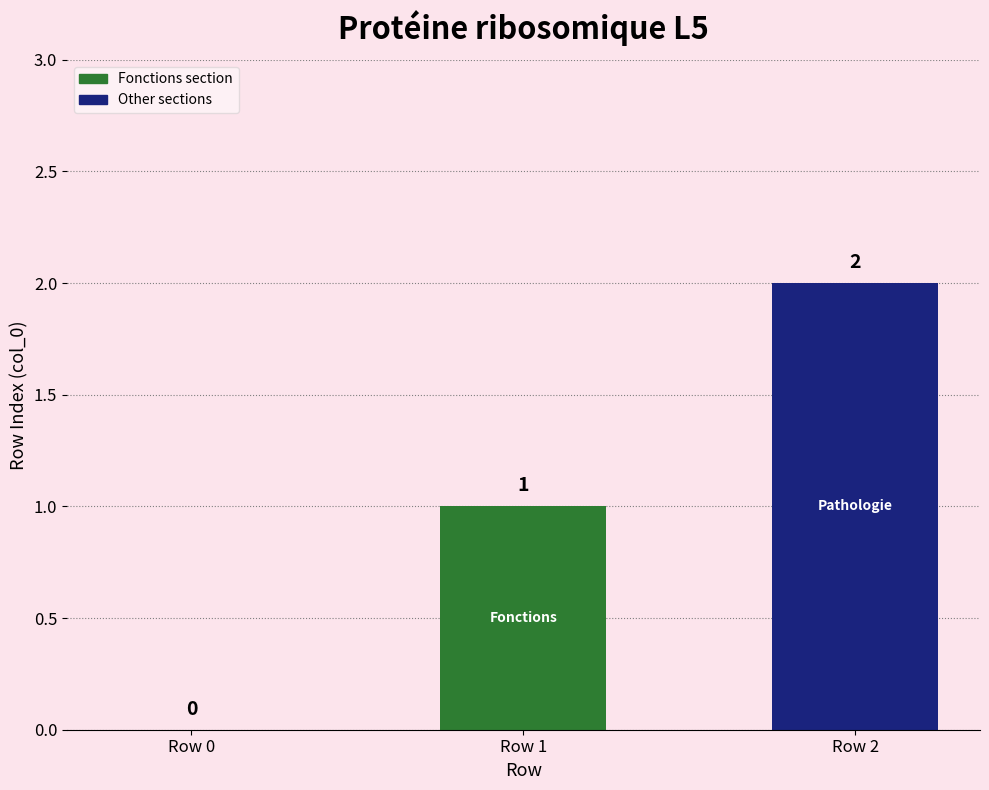

What is the ratio of the value at Row 2 to the value at Row 1?

2.0